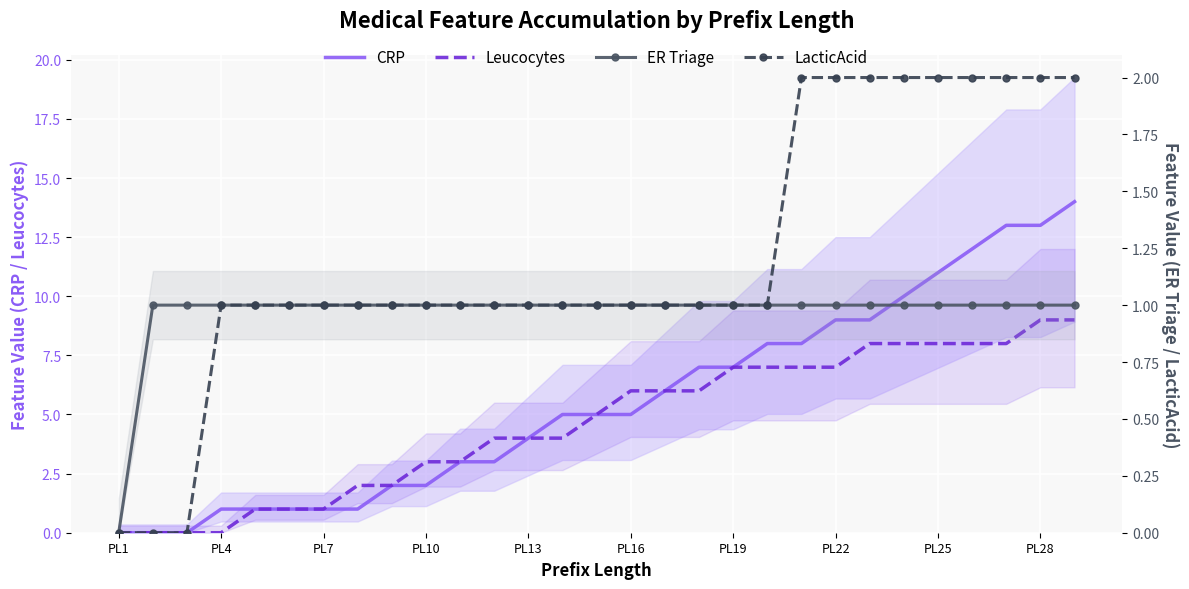

Which series has the largest range (max minus min)?

CRP